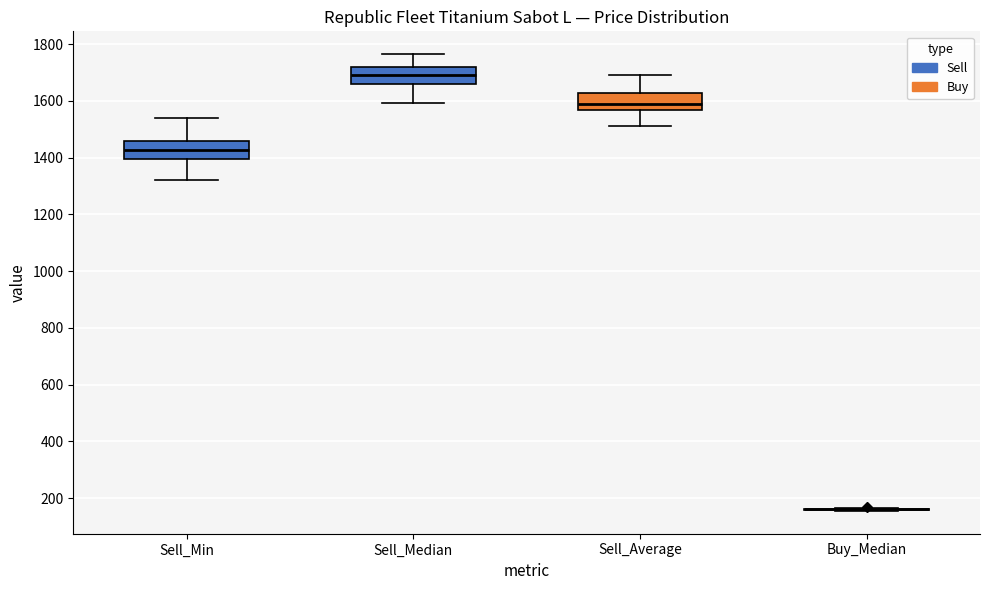

Reading left to right, read every box against the y-axis: the position of its median line, the range the box covers, and the ends of its whiskers. The values are not printed on the chart, so give them approximately, as read against the axis.

Sell_Min: median 1420, box 1400 to 1460, whiskers 1320 to 1540
Sell_Median: median 1700, box 1660 to 1720, whiskers 1600 to 1760
Sell_Average: median 1580, box 1560 to 1620, whiskers 1520 to 1700
Buy_Median: box collapsed to a line at 160, whiskers 160 to 160